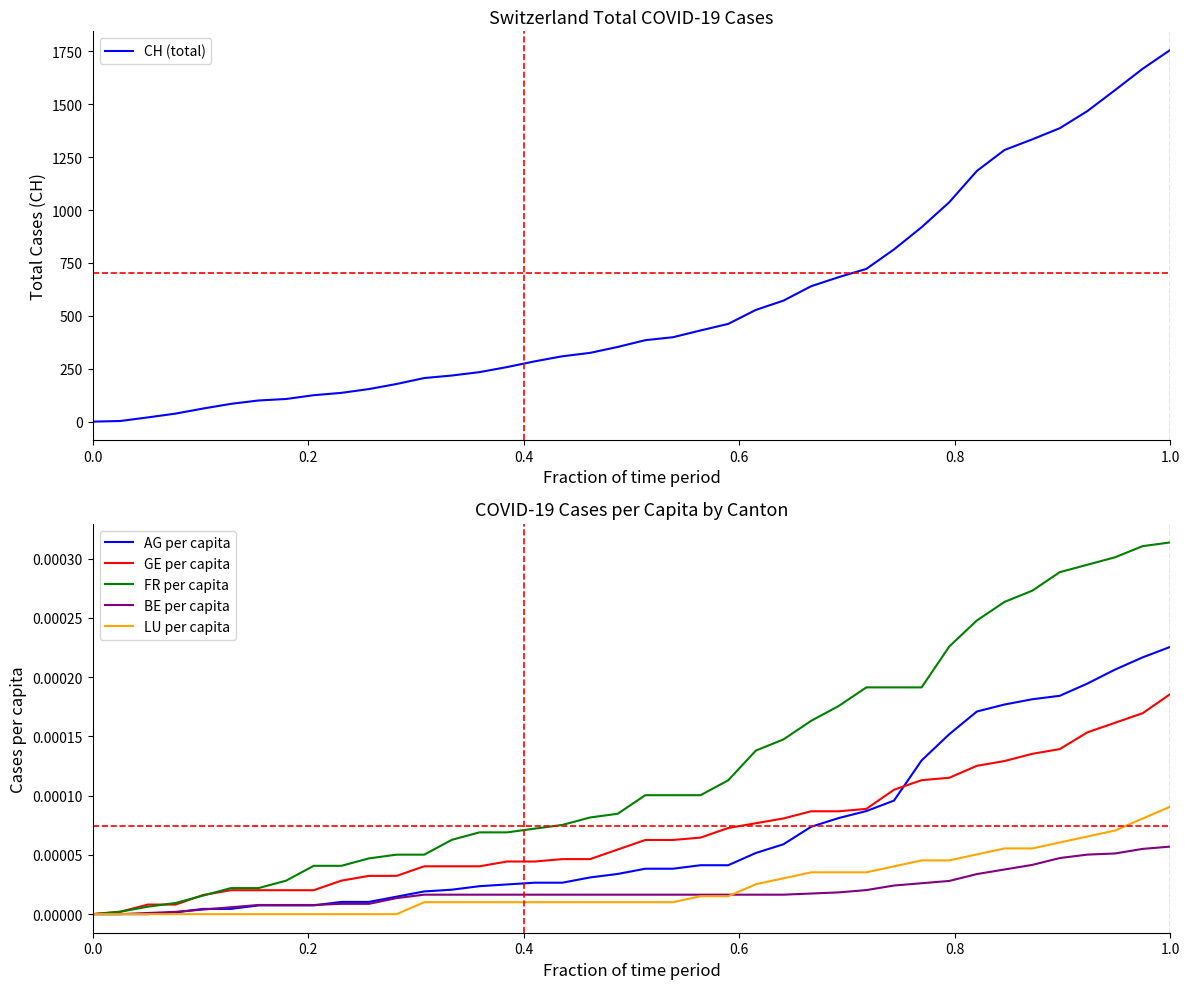

List the series in order of their peak value, highest first.

CH (total), FR per capita, AG per capita, GE per capita, LU per capita, BE per capita